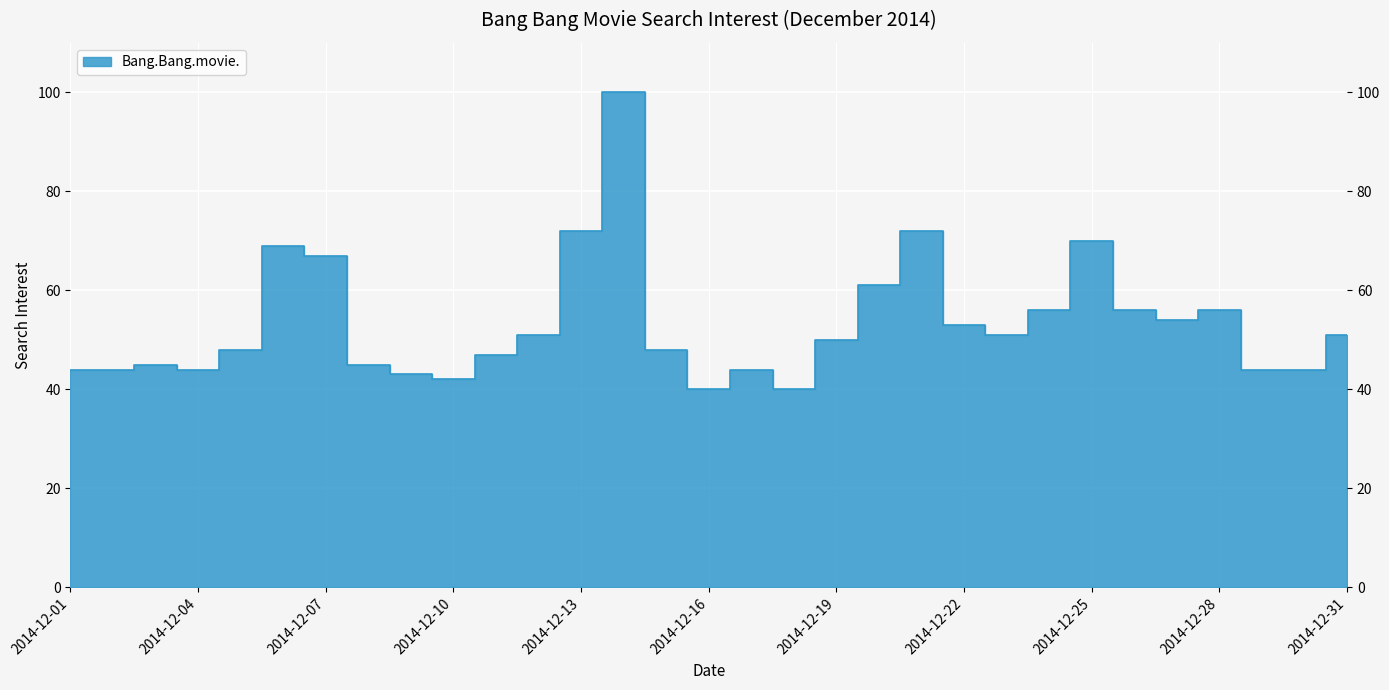

At which label does the data first exceed 50?

2014-12-06